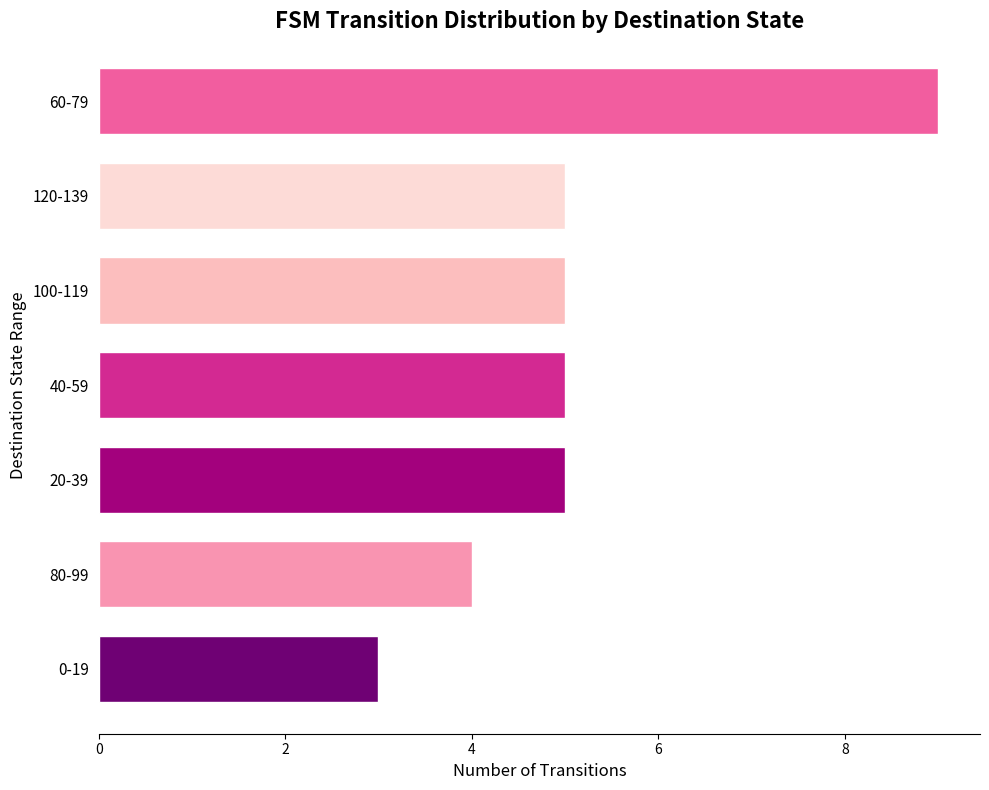

Is it true that the value at 40-59 is 7?

False